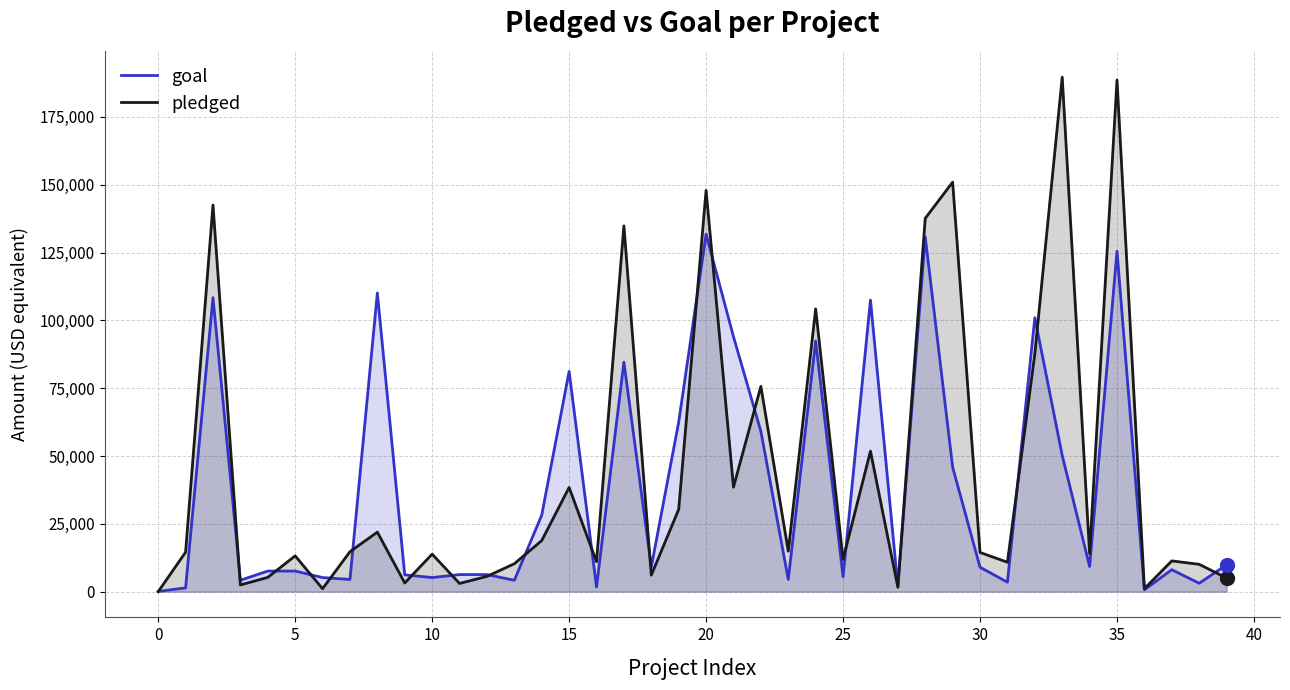

Which series reaches the maximum Y coordinate?

pledged